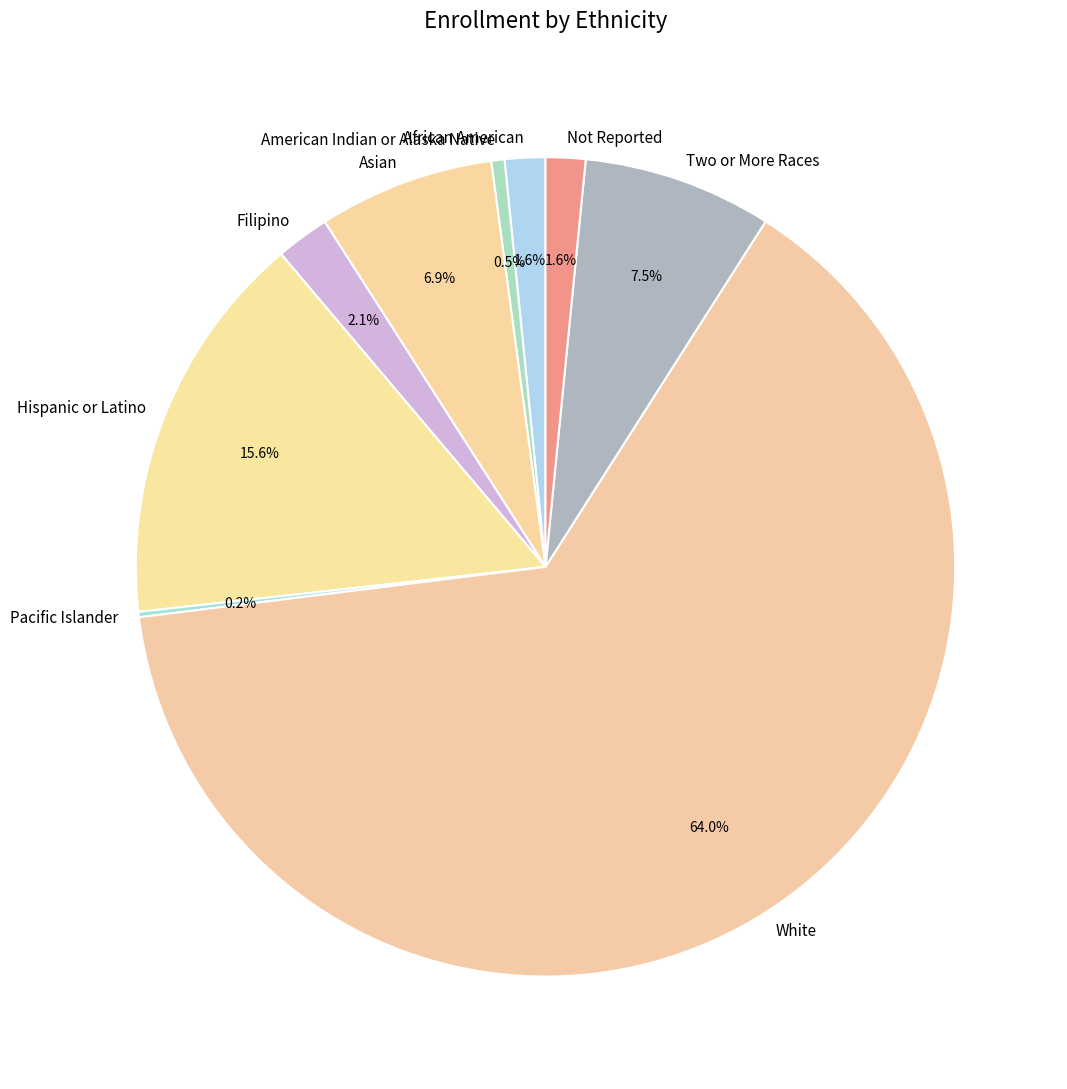

Between Filipino and Asian, which is larger?

Asian